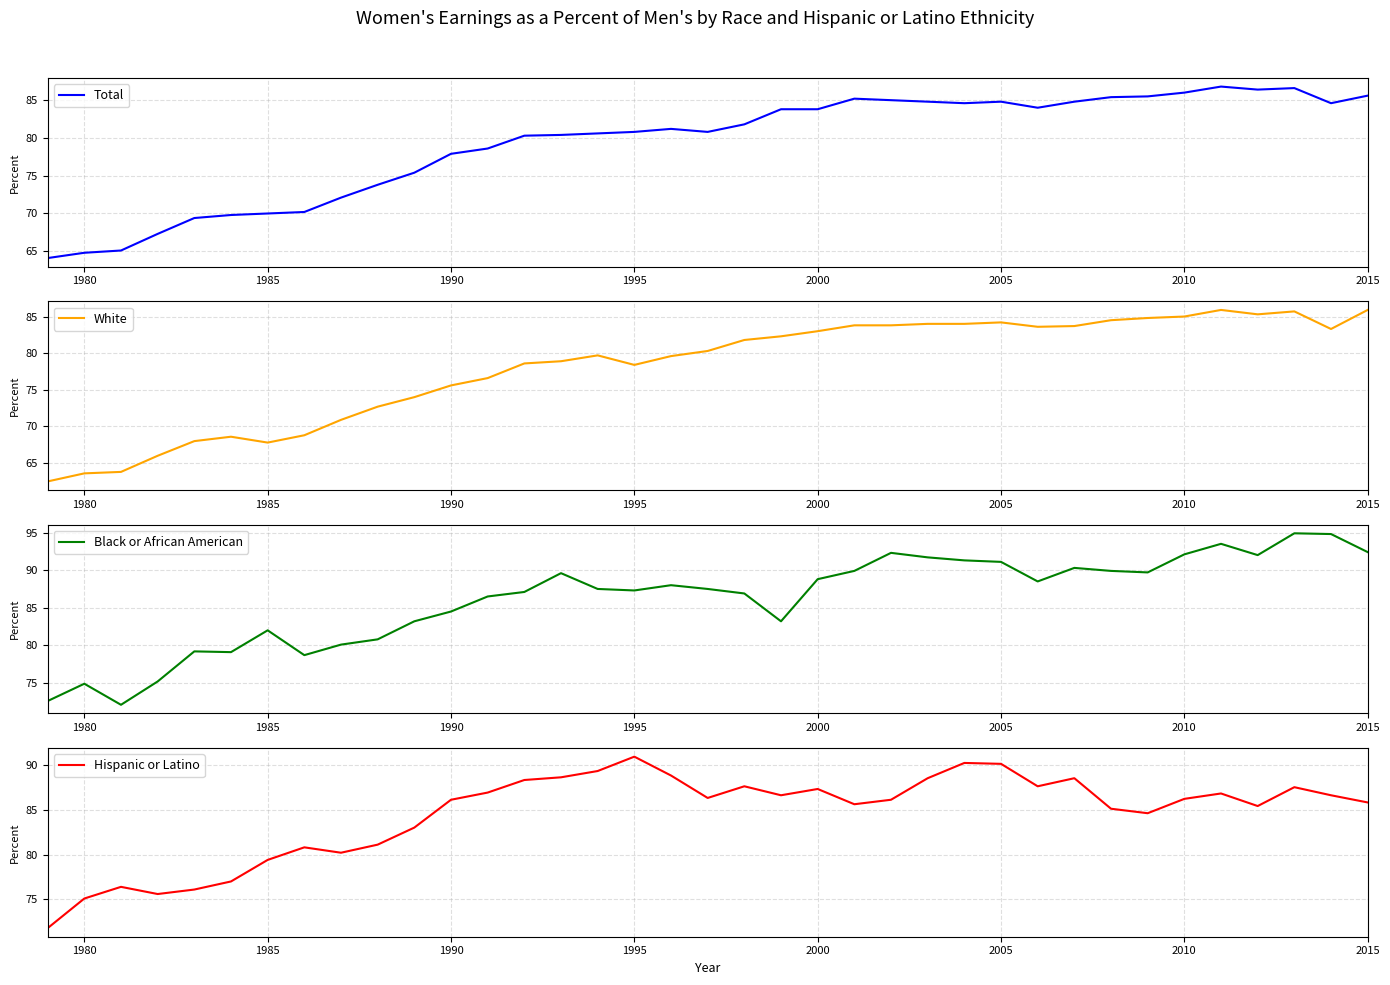

True or false: Total has a value of 103.5 at 1985.

False